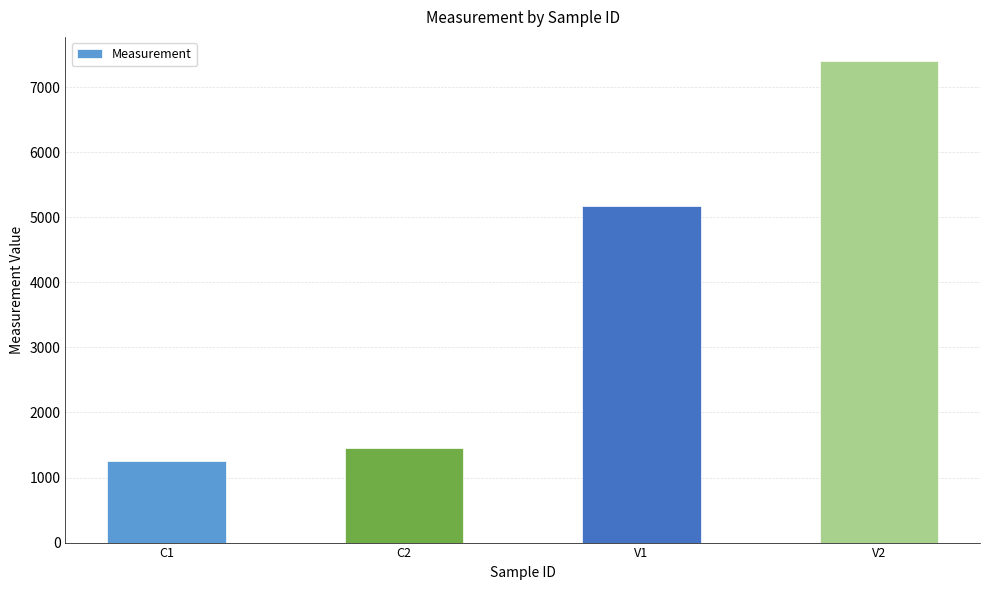

Are the bars horizontal?

No